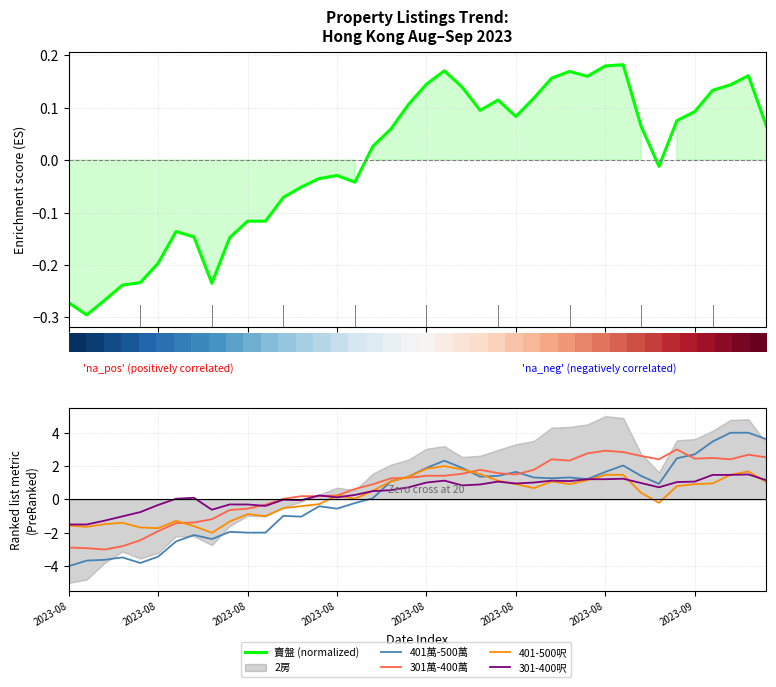

Is it true that 賣盤 (normalized) equals 0.1 at 37?

False